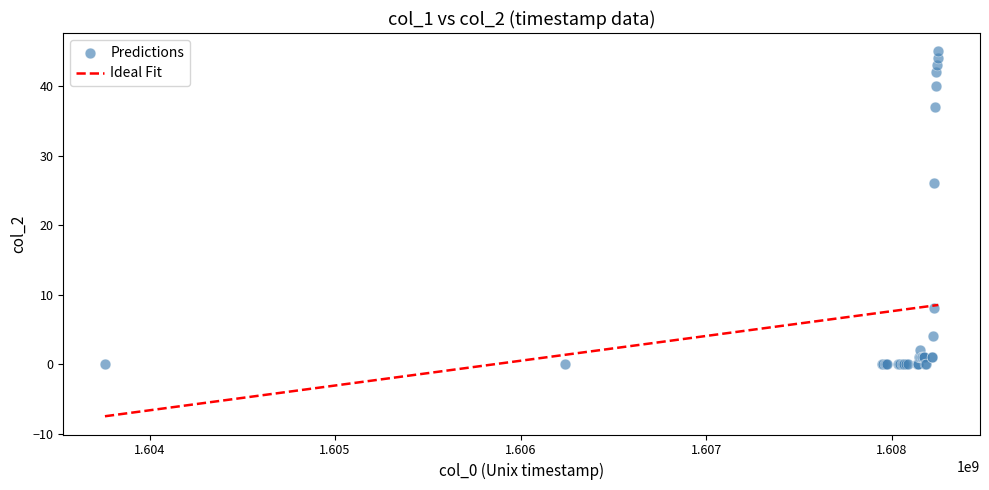

What Y value in the scatter plot is closest to 22?

26